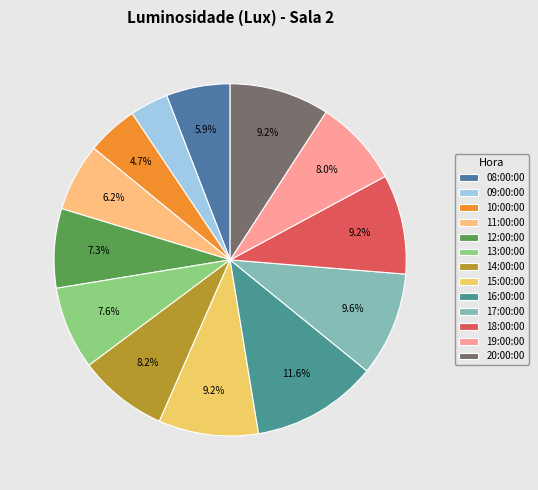

To the nearest percent, what portion does 08:00:00 represent?

6%